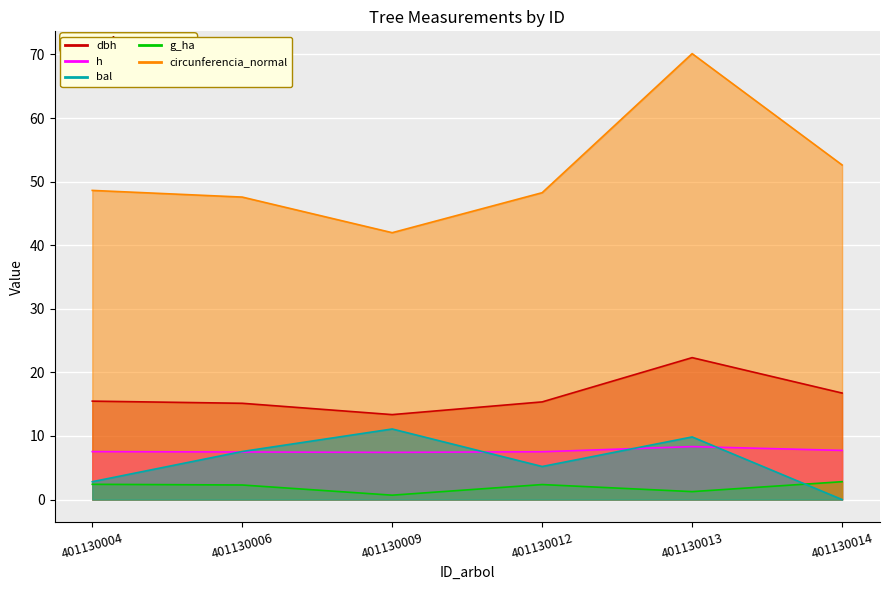

Which series has the widest spread of values?

g